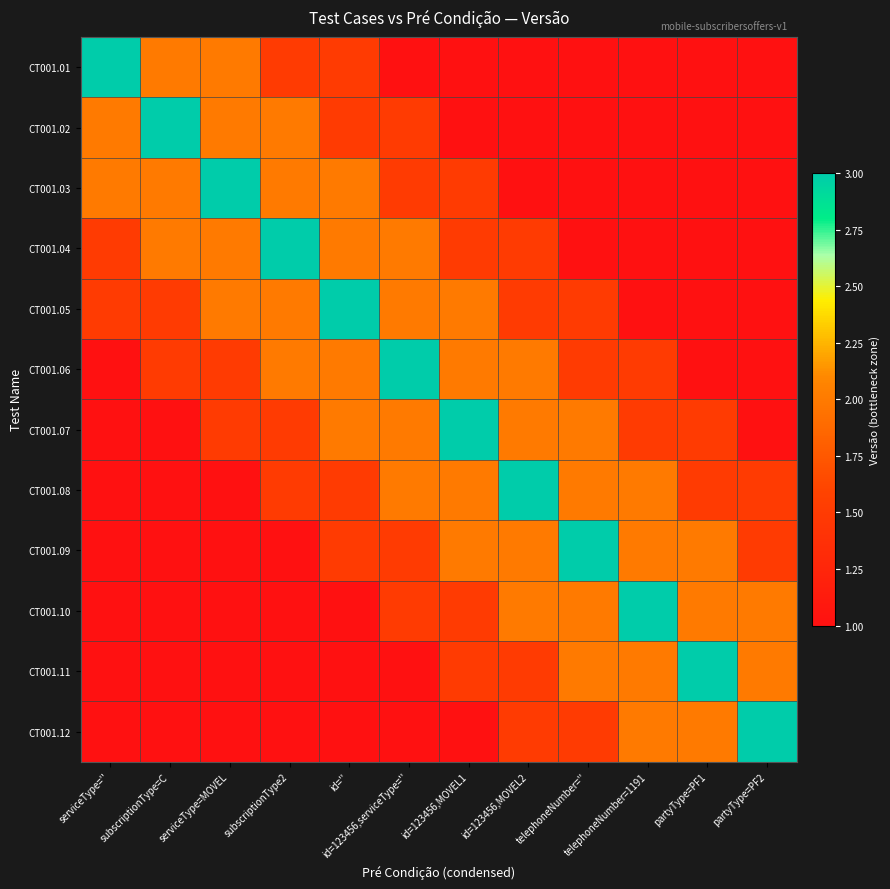

What is the minimum value shown in the chart?

1.0